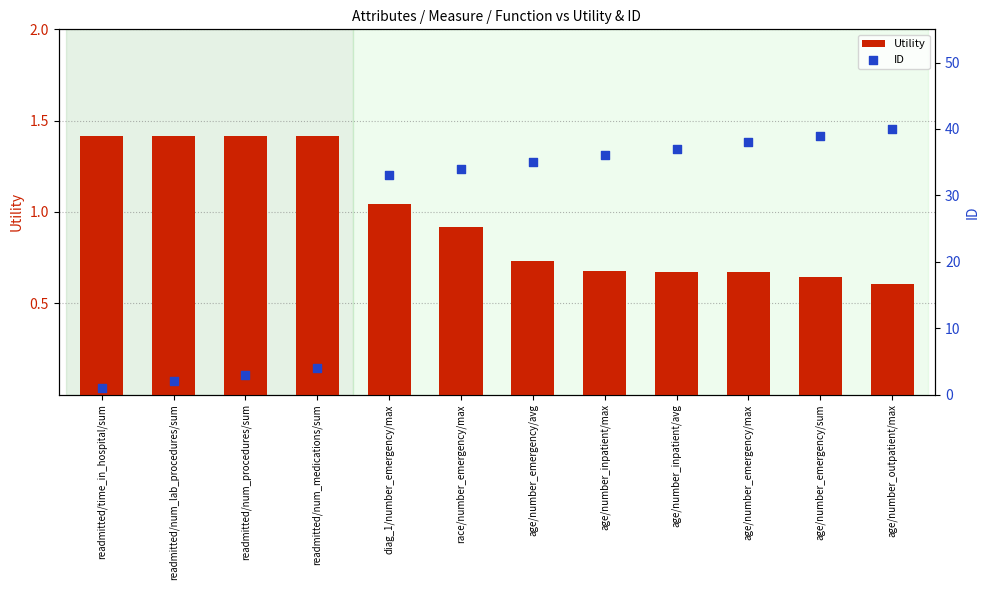

Which series has the largest total across all categories?

ID